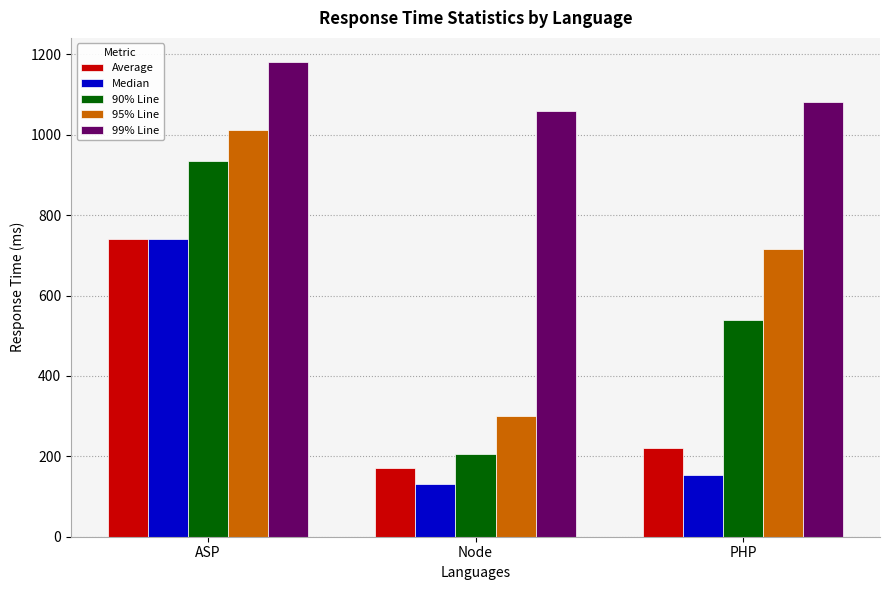

At which category is the sum across all series the highest?

ASP